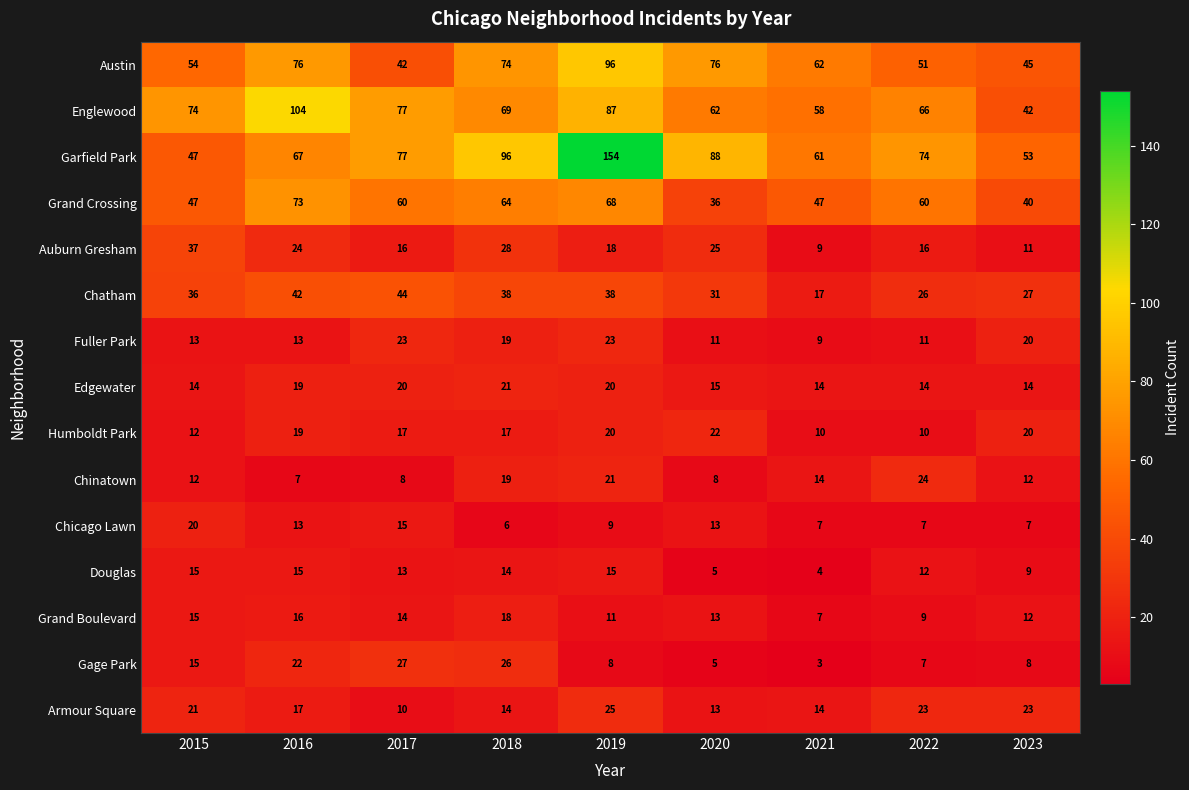

The Austin series shows 102 at 2021. True or false?

False